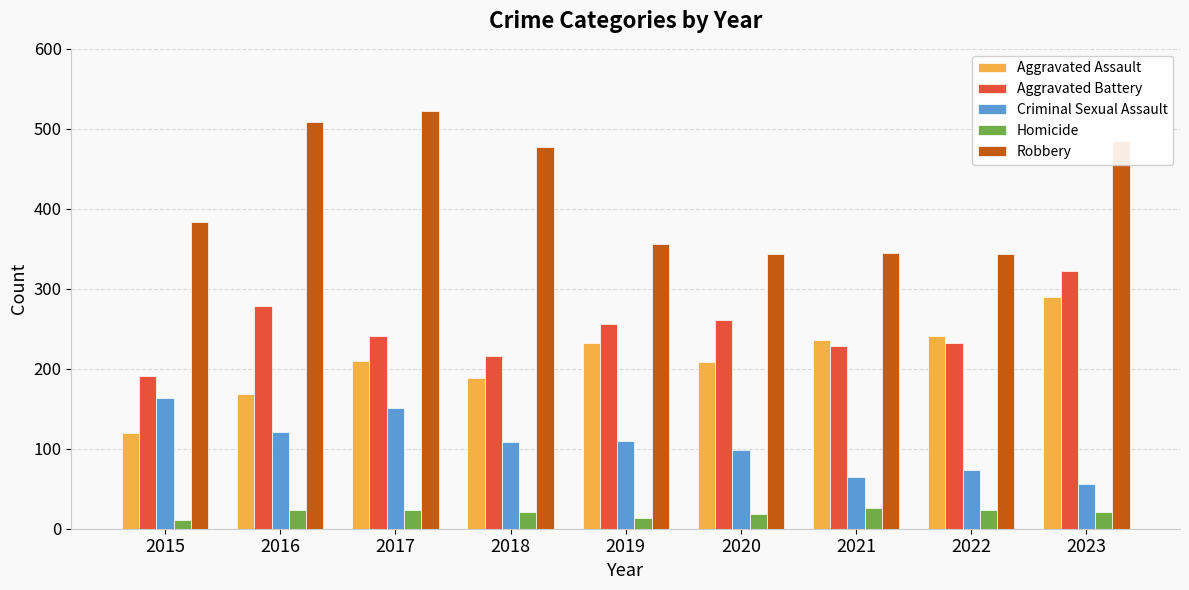

What is the difference between the Aggravated Assault values at 2023 and 2022?

49